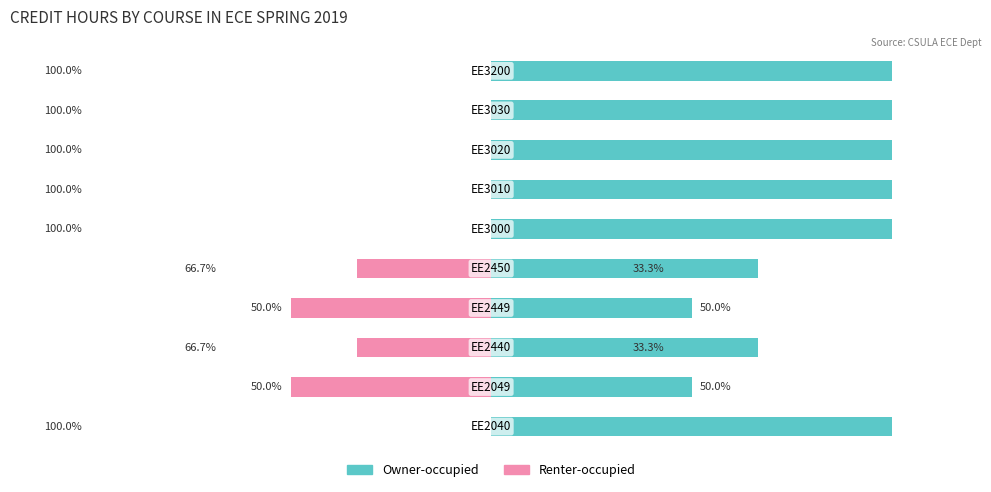

At 5, list the series in order from smallest to largest.

Renter-occupied, Owner-occupied